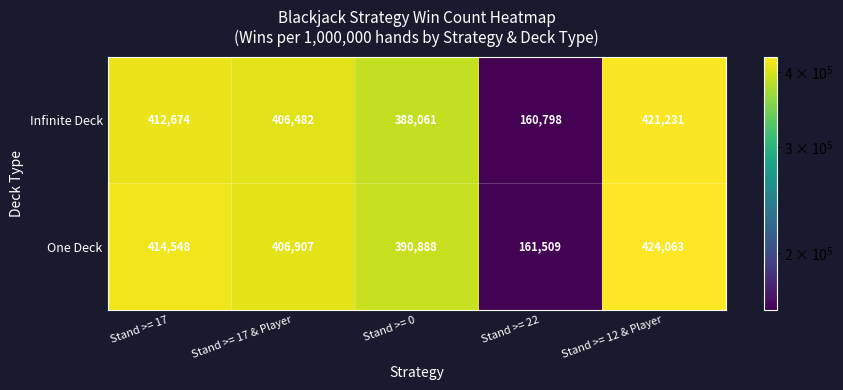

At which category does the chart reach its peak across all series?

Stand >= 12 & Player